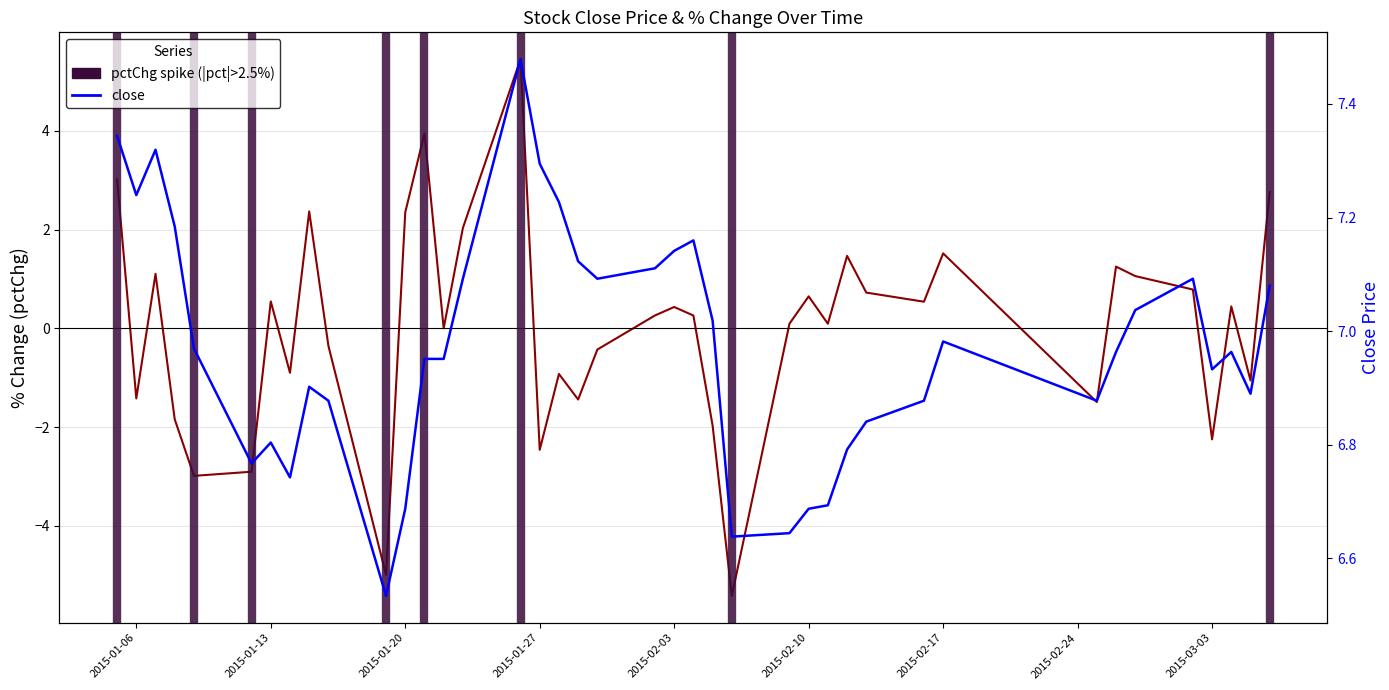

Which series has the largest total across all categories?

close